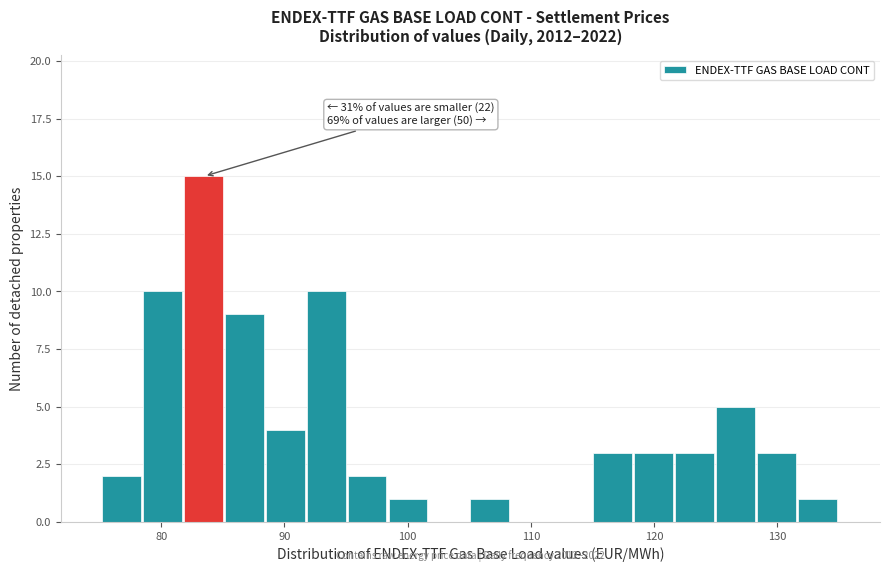

Around what value on the x-axis is the tallest bar? Give the approximate position of its centre, as read against the axis.

83